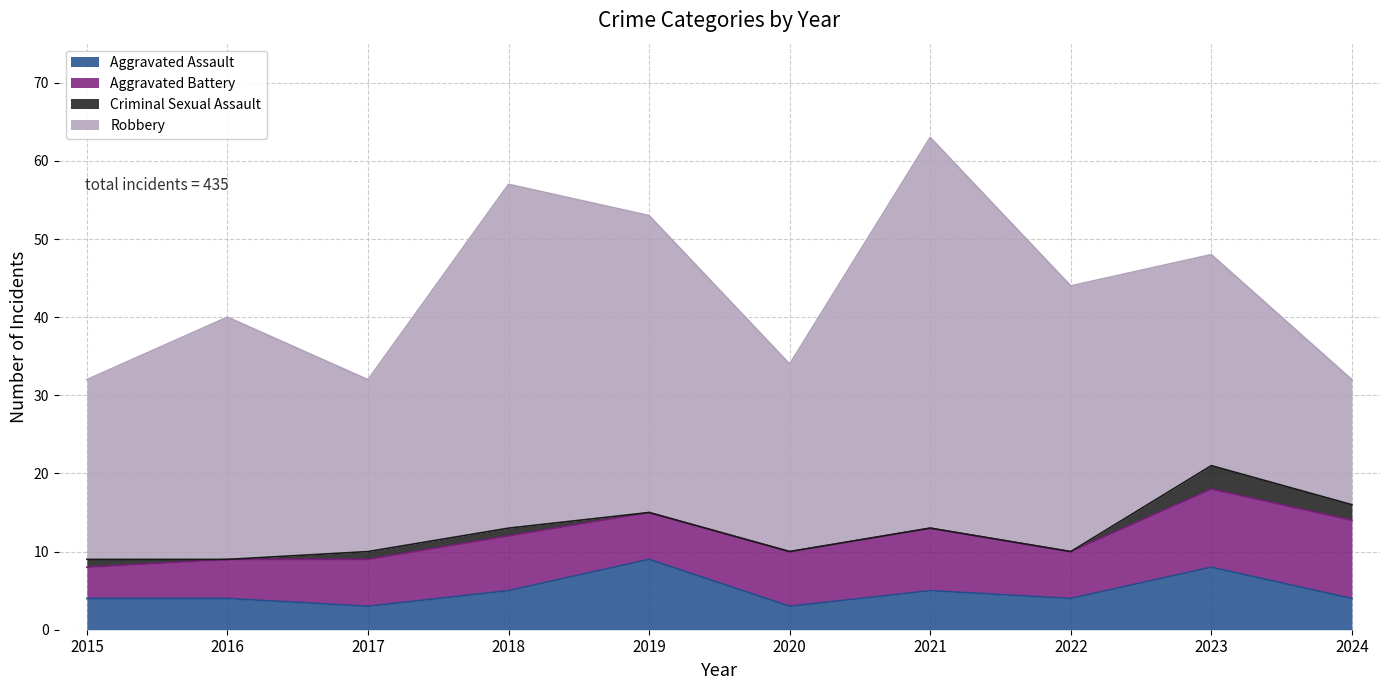

Which series changed the most between 2016 and 2019?

Robbery